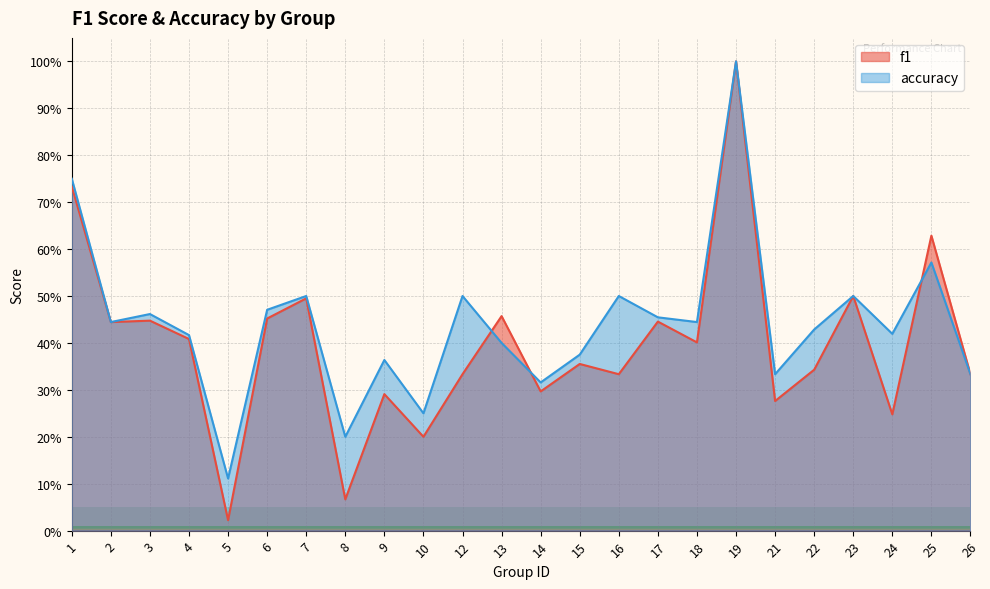

Is it true that f1 equals 0.5 at 6?

True